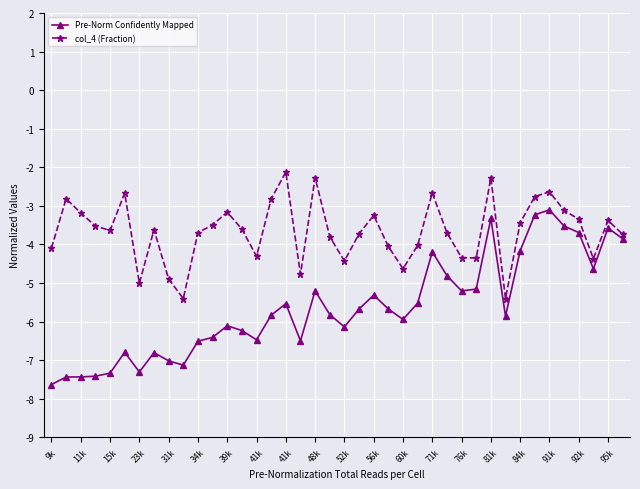

Which series has the largest range (max minus min)?

Pre-Norm Confidently Mapped